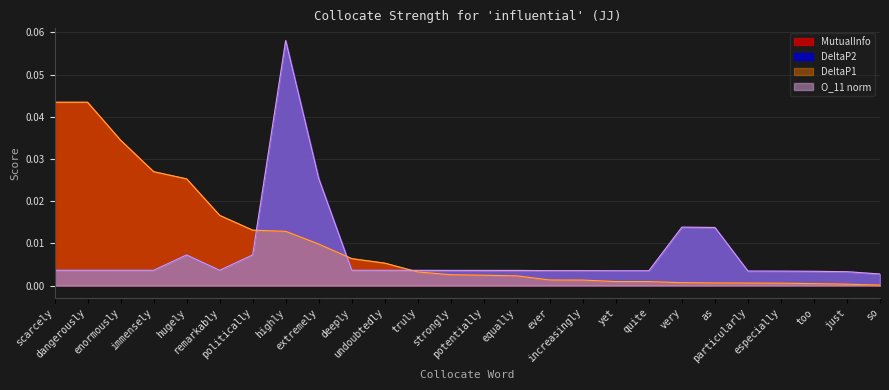

What are all the series names shown in the legend?

MutualInfo, DeltaP1, DeltaP2, O_11_norm